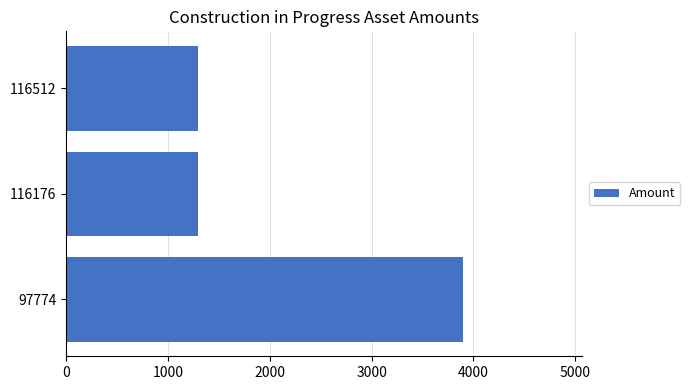

True or false: the data shows 3899.6 at 97774.

True